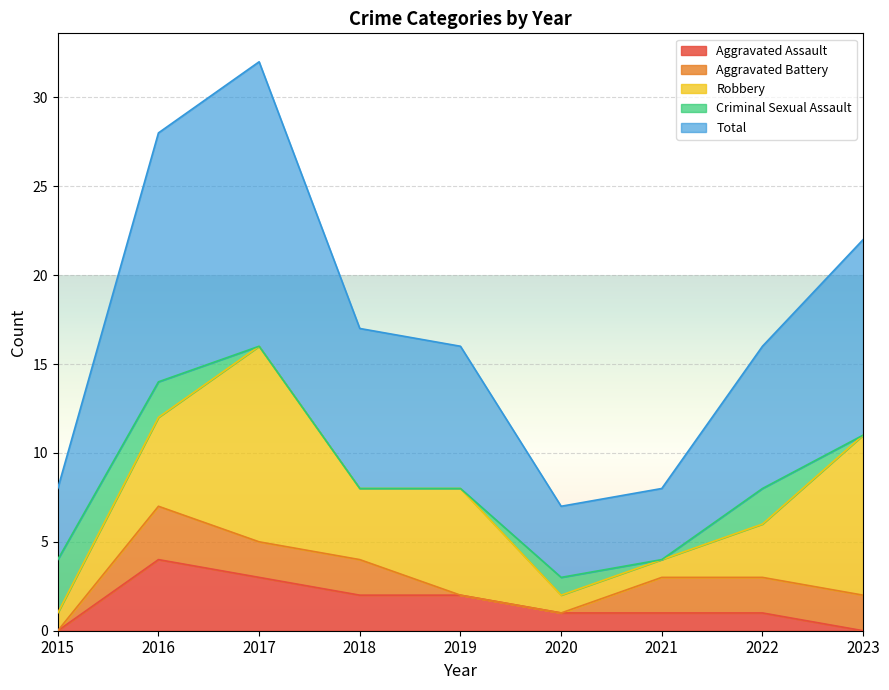

The Aggravated Assault series shows 3 at 2017. True or false?

True